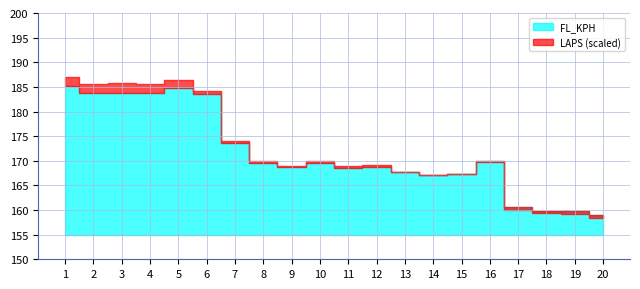

What is the minimum value for FL_KPH?

158.9